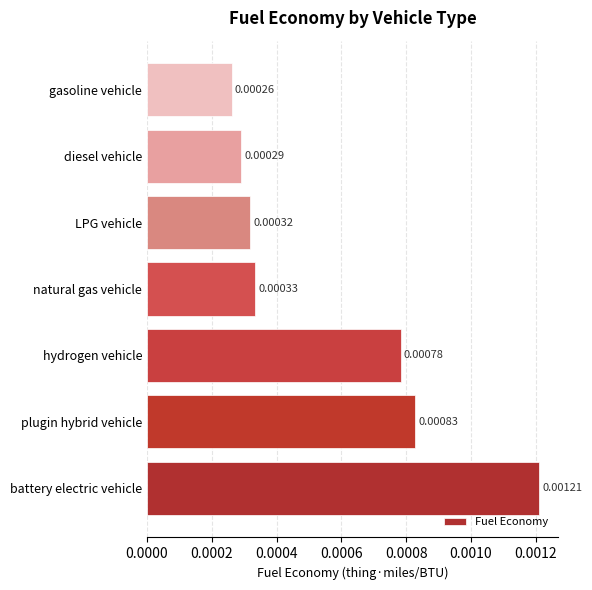

Are the bars horizontal?

Yes